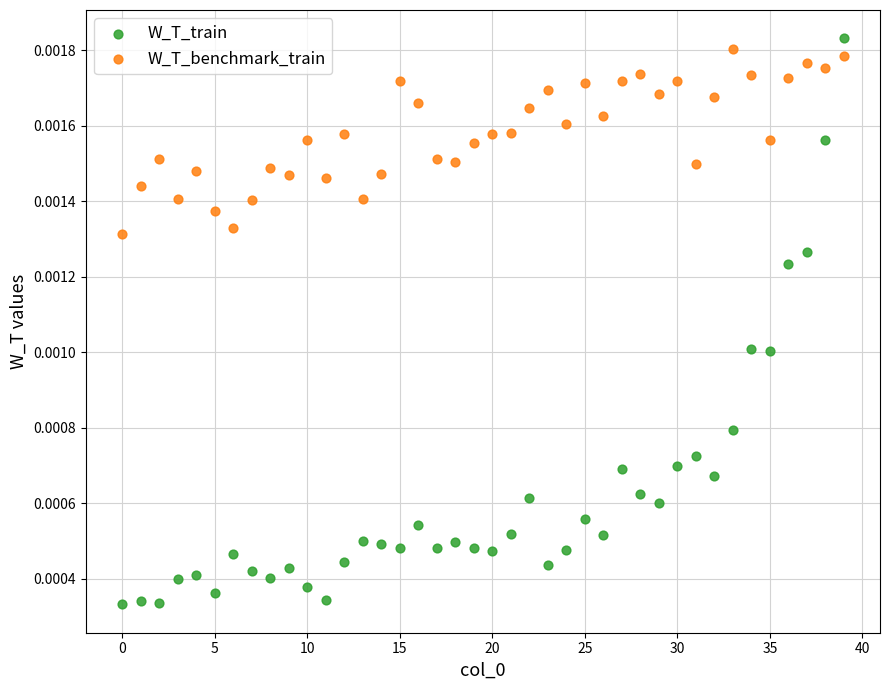

Which series has the largest Y range (max minus min)?

W_T_train